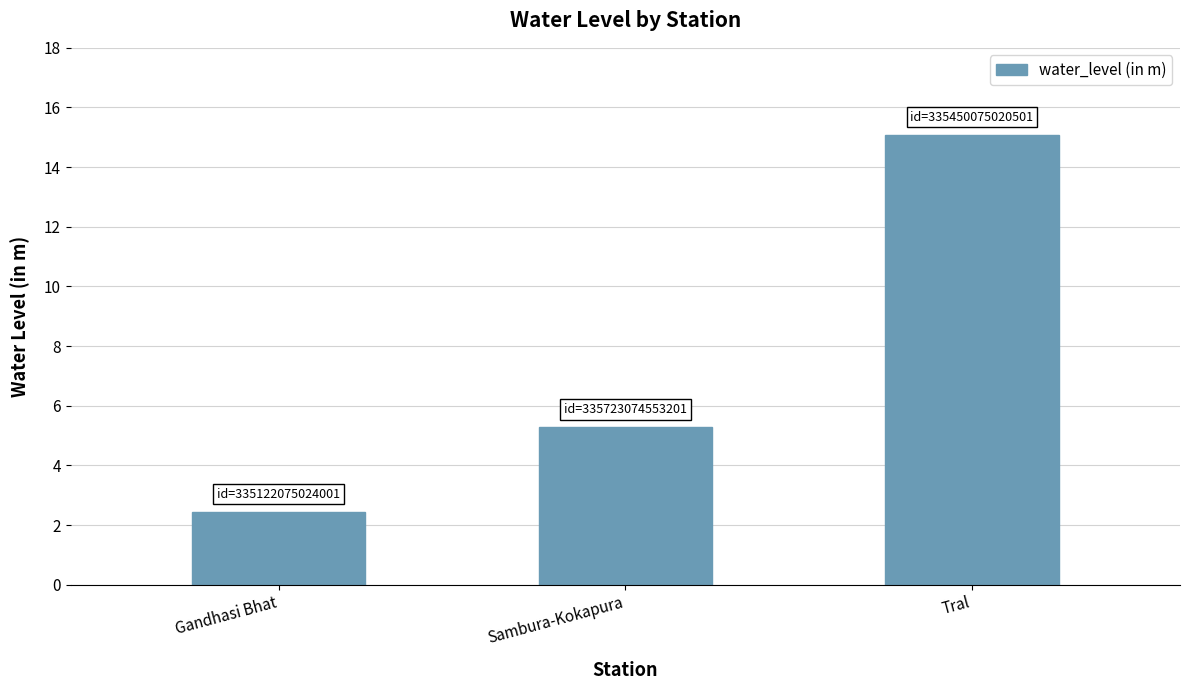

Which has a higher value, Sambura-Kokapura or Gandhasi Bhat?

Sambura-Kokapura